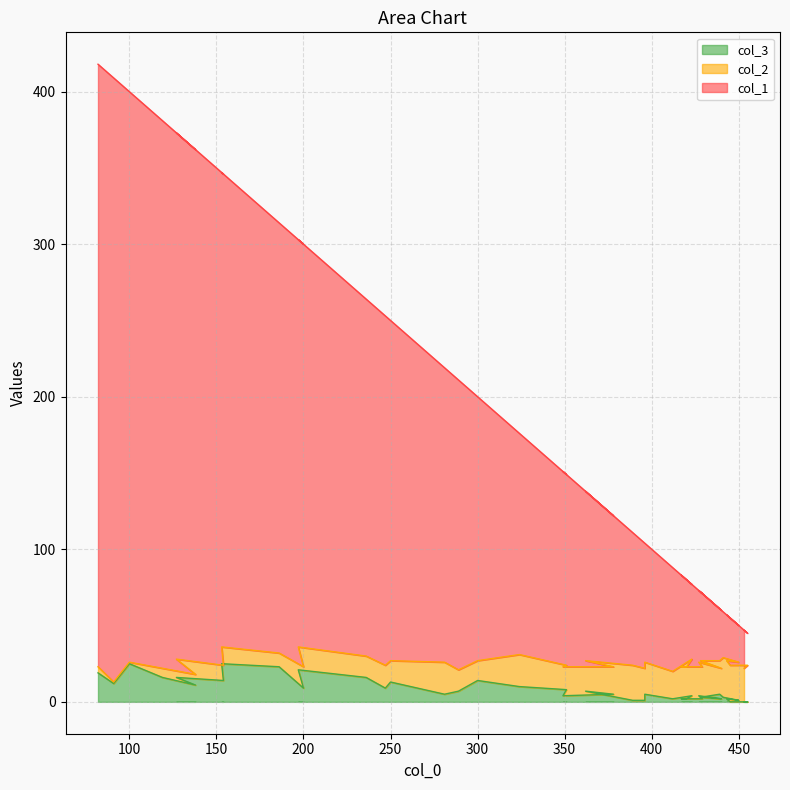

What is the greatest value displayed?

418